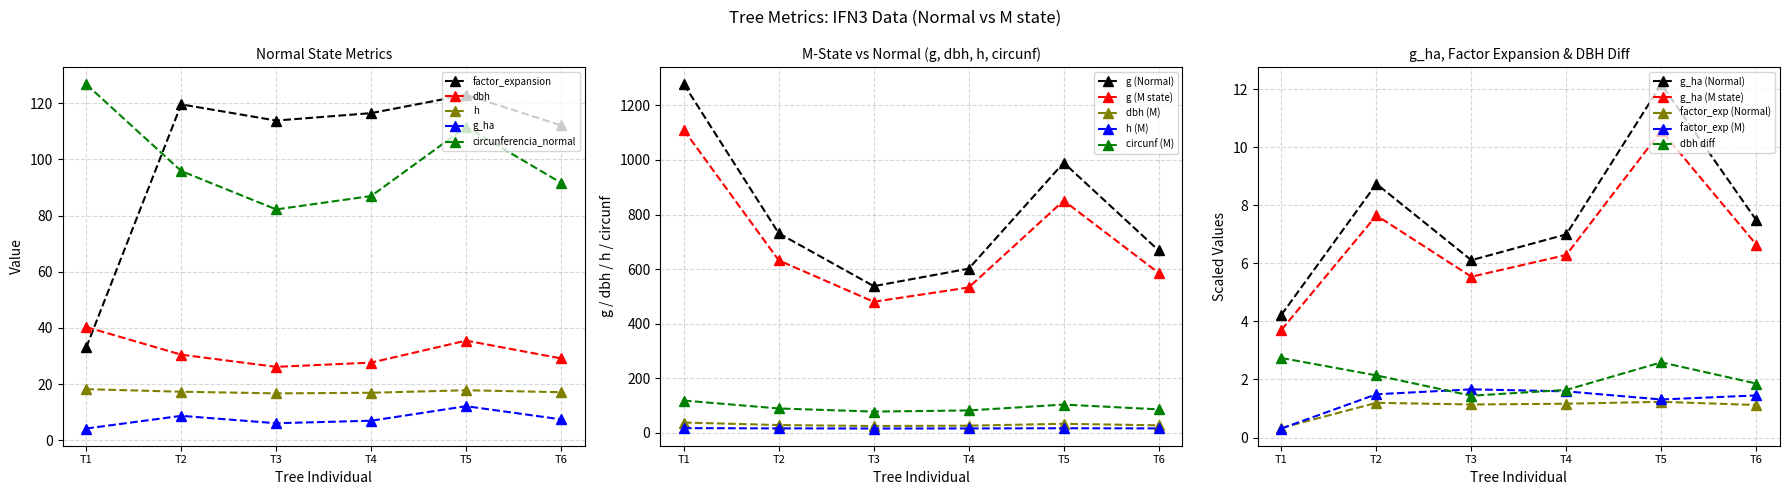

Reading left to right, transcribe all the data shown in this chart.

factor_expansion: 33.1	119.5	113.8	116.4	122.9	112.1
dbh: 40.3	30.5	26.2	27.7	35.5	29.2
h: 18.2	17.3	16.7	16.9	17.8	17.1
g: 1277.2	730.9	537.4	601.5	989.7	668.2
g_ha: 4.2	8.7	6.1	7.0	12.2	7.5
circunferencia_normal: 126.7	95.8	82.2	86.9	111.5	91.6